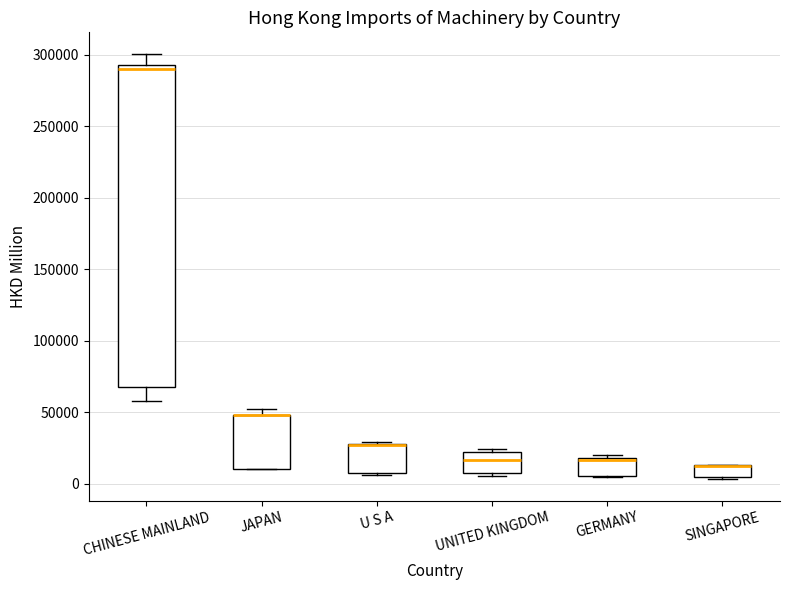

Reading left to right, read every box against the y-axis: the position of its median line, the range the box covers, and the ends of its whiskers. The values are not printed on the chart, so give them approximately, as read against the axis.

CHINESE MAINLAND: median 290000, box 65000 to 295000, whiskers 60000 to 300000
JAPAN: median 50000 (drawn on the box's upper edge), box 10000 to 50000, whiskers 10000 to 50000 (just above the box's upper edge)
U S A: median 25000 (drawn on the box's upper edge), box 5000 to 30000, whiskers 5000 to 30000 (just above the box's upper edge)
UNITED KINGDOM: median 15000, box 5000 to 20000, whiskers 5000 (just below the box's lower edge) to 25000
GERMANY: median 15000 (drawn on the box's upper edge), box 5000 to 20000, whiskers 5000 to 20000 (just above the box's upper edge)
SINGAPORE: median 10000 (drawn on the box's upper edge), box 5000 to 15000, whiskers 5000 (just below the box's lower edge) to 15000